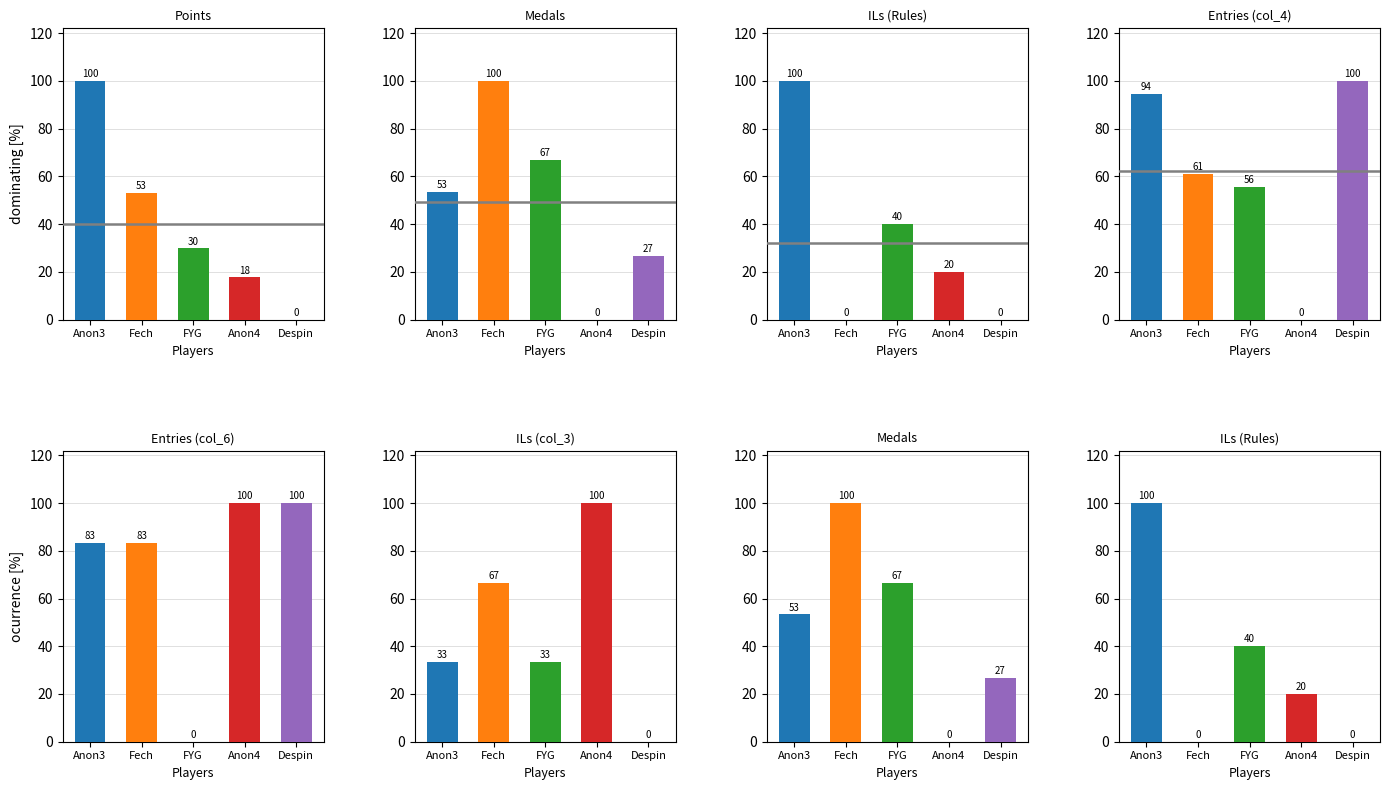

How many positive values does the col_4 series have?

4